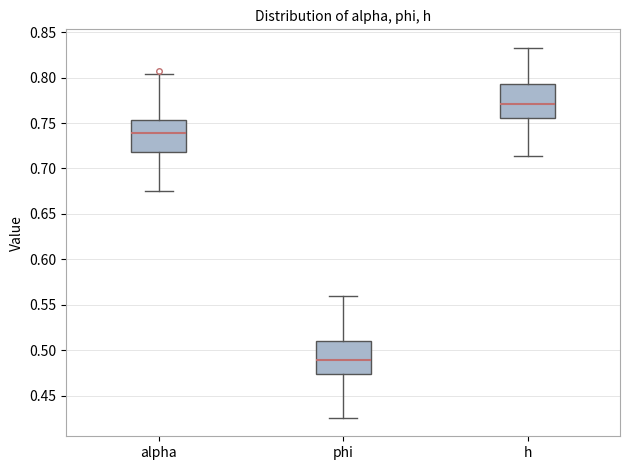

Where does the lower whisker of the box for h end on the y-axis? The values are not printed on the chart, so give them approximately, as read against the axis.

0.715